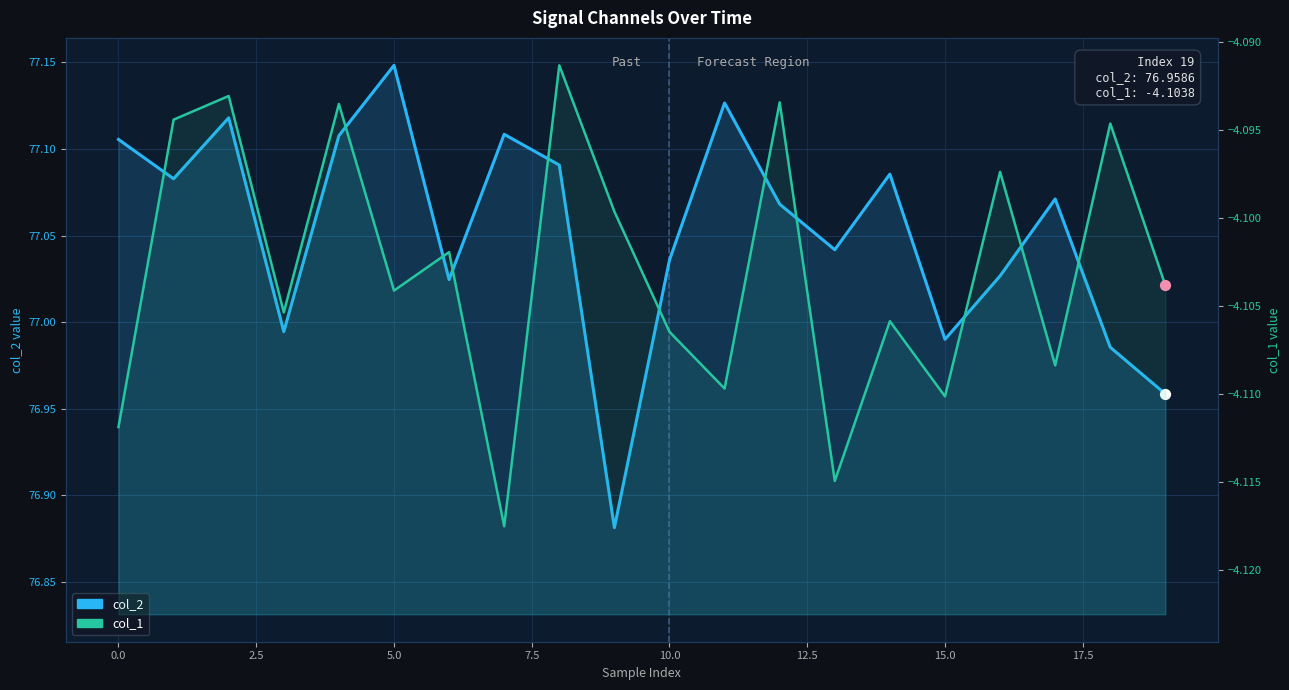

Is the value of col_2 at 17.5 greater than the value of col_1 at 16?

Yes